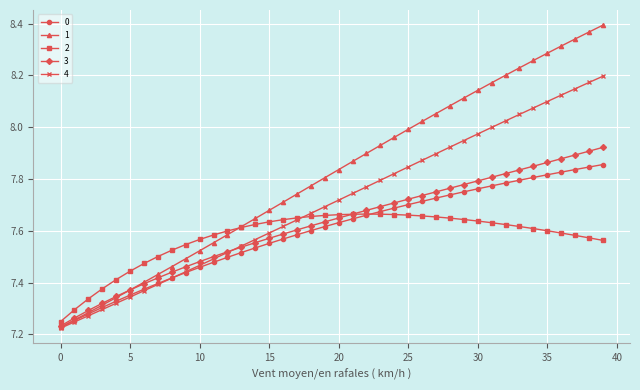

At how many categories does at least one series exceed 7?

40